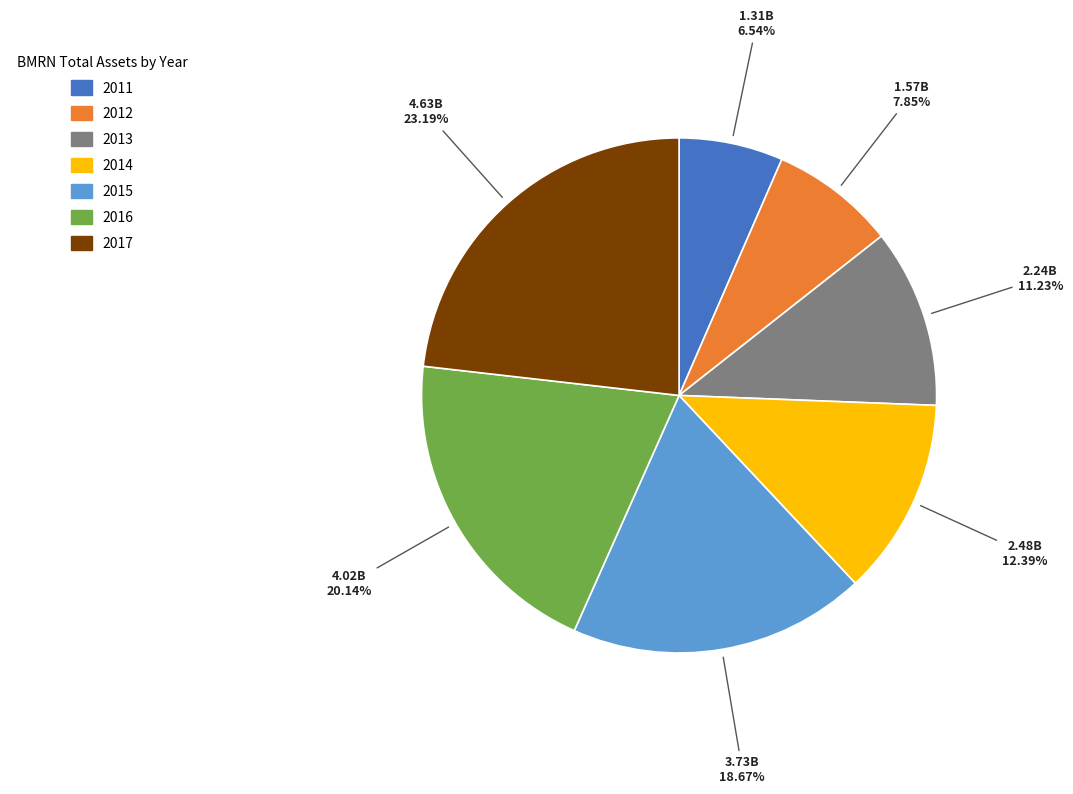

To the nearest percent, what percentage of the pie is 2012?

8%